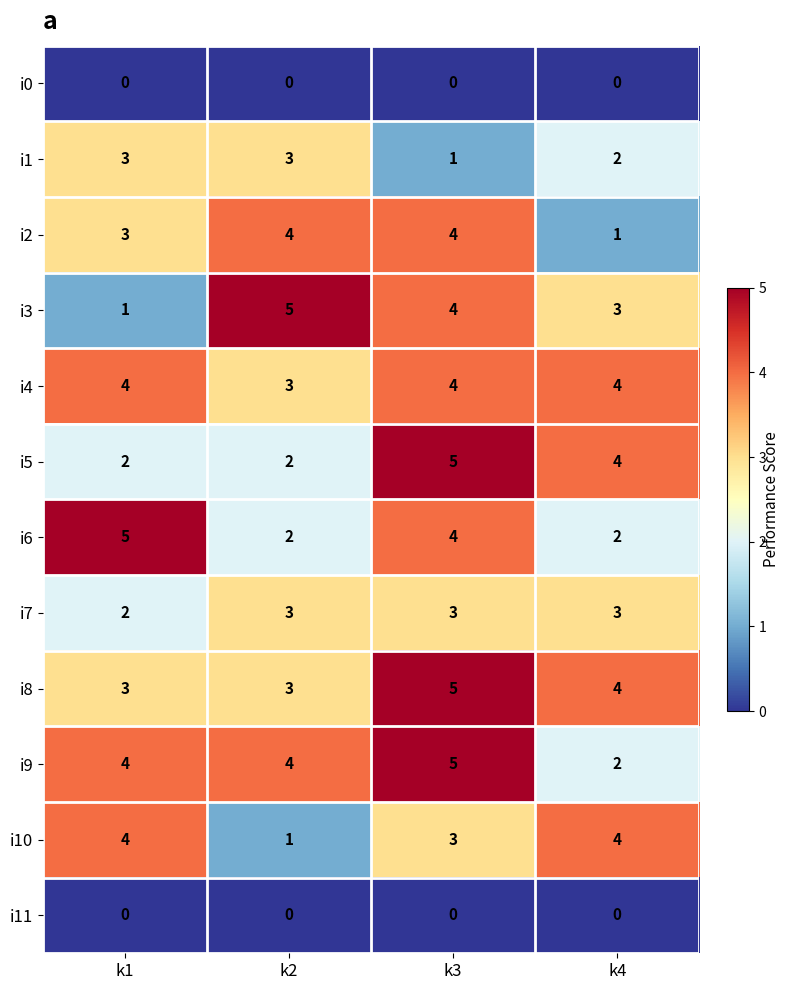

True or false: i10 has a value of 3 at k4.

False